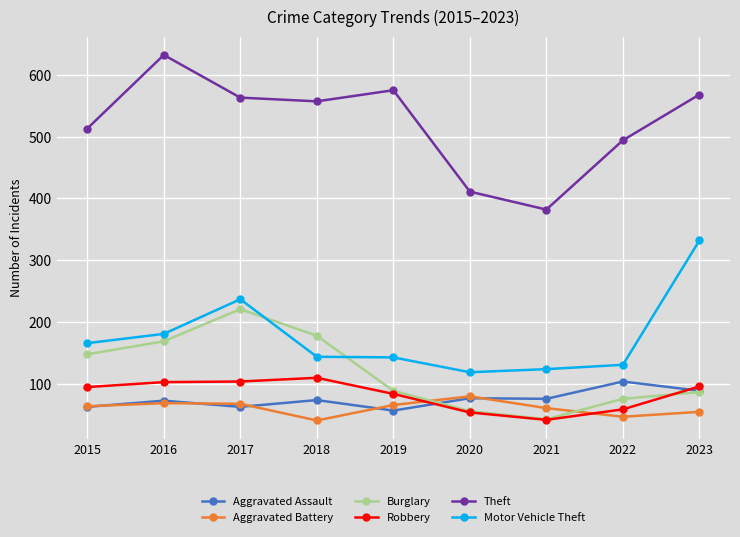

In Theft, how many points are higher than both neighbors (excluding endpoints)?

2